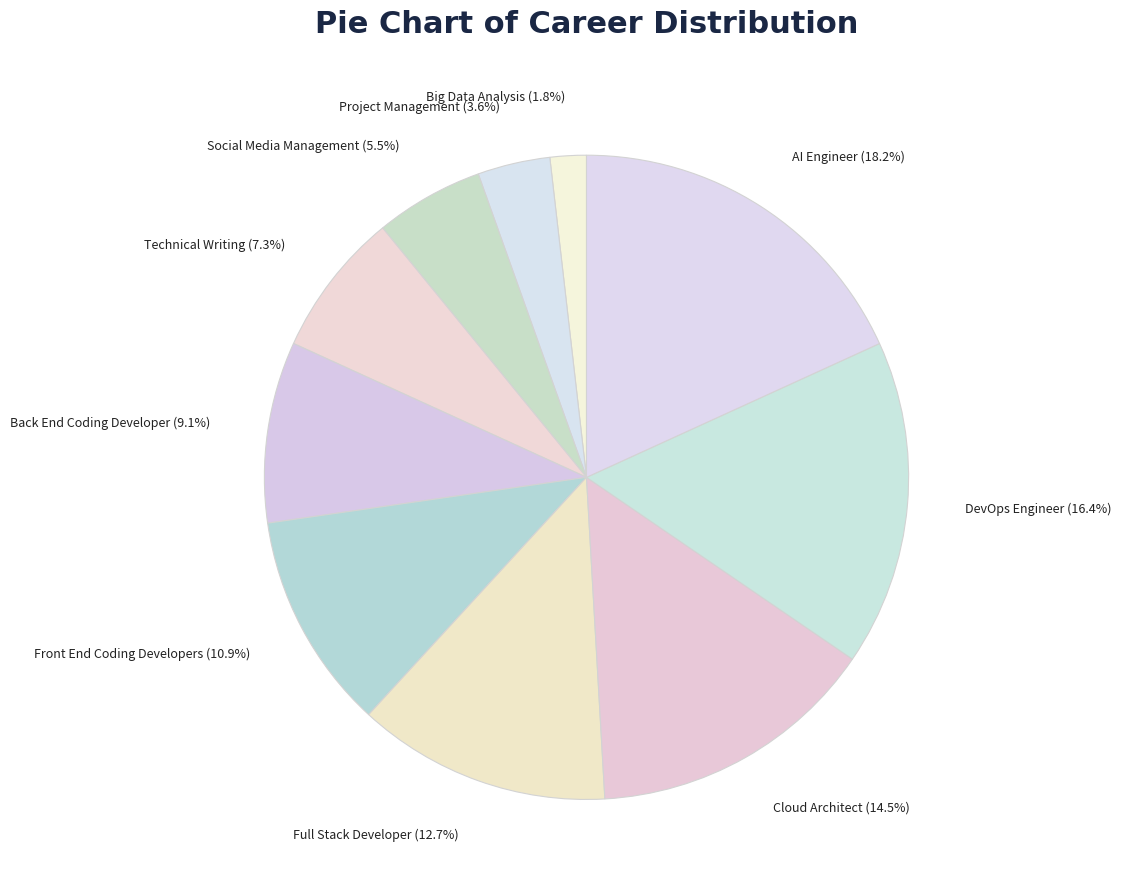

Combined, do Full Stack Developer and Technical Writing account for over 50%?

No